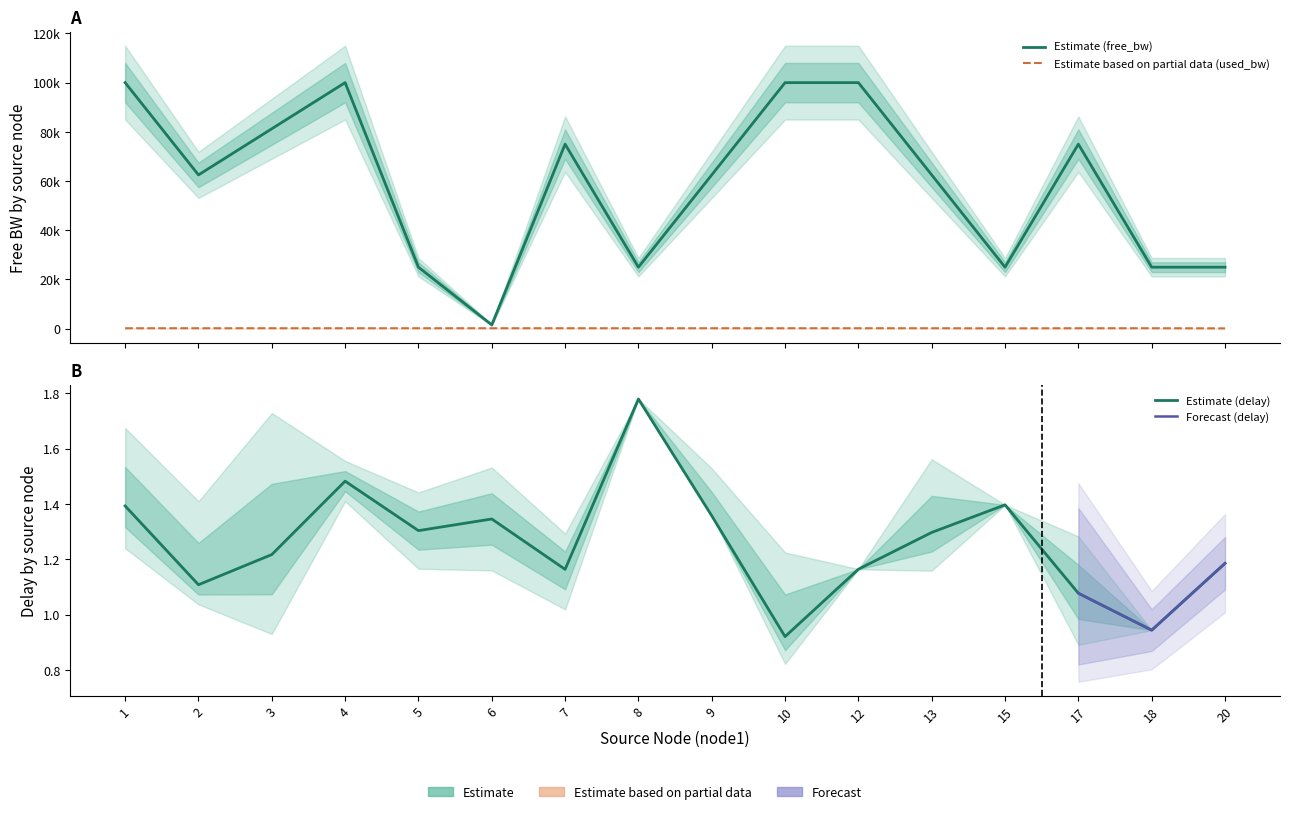

True or false: free_bw_mean and delay_mean cross at least once.

False